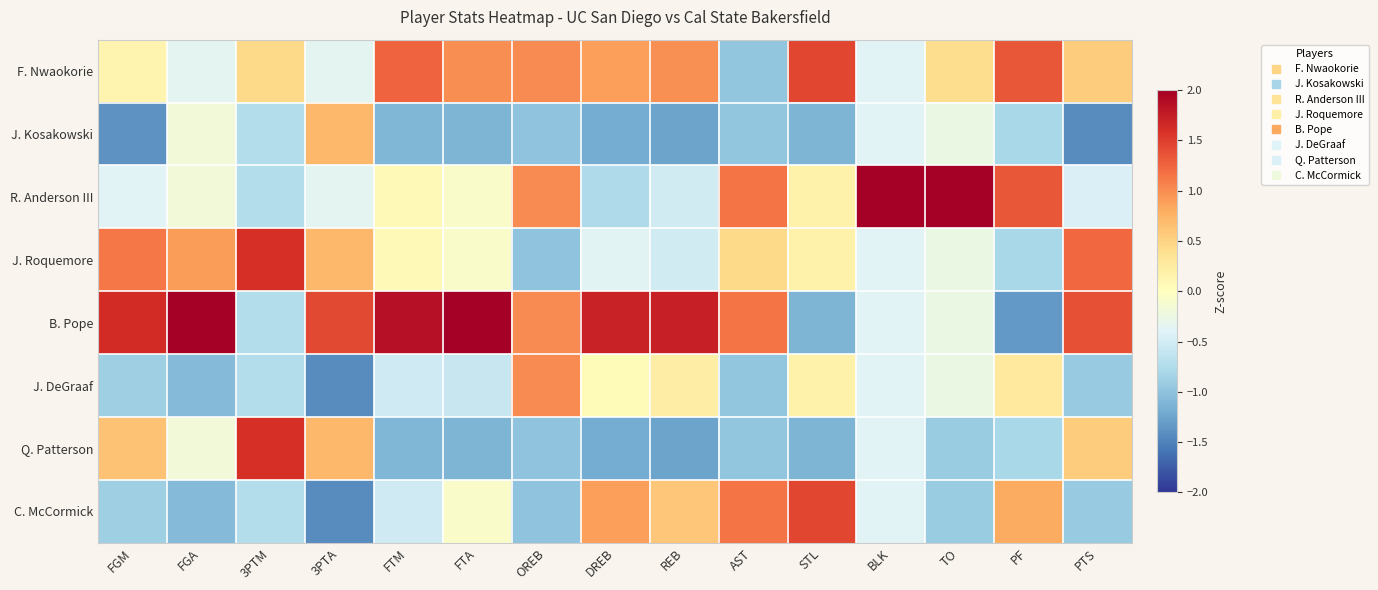

Reading right to left, what are all the values shown in this chart?

F. Nwaokorie: PTS=0.6	PF=1.3	TO=0.4	BLK=-0.4	STL=1.4	AST=-1.0	REB=1.0	DREB=0.9	OREB=1.0	FTA=1.0	FTM=1.3	3PTA=-0.4	3PTM=0.4	FGA=-0.4	FGM=0.1
J. Kosakowski: PTS=-1.4	PF=-0.8	TO=-0.3	BLK=-0.4	STL=-1.1	AST=-1.0	REB=-1.3	DREB=-1.2	OREB=-1.0	FTA=-1.1	FTM=-1.1	3PTA=0.7	3PTM=-0.7	FGA=-0.2	FGM=-1.4
R. Anderson III: PTS=-0.4	PF=1.3	TO=2.4	BLK=2.6	STL=0.2	AST=1.2	REB=-0.5	DREB=-0.8	OREB=1.0	FTA=-0.1	FTM=0.1	3PTA=-0.4	3PTM=-0.7	FGA=-0.2	FGM=-0.4
J. Roquemore: PTS=1.2	PF=-0.8	TO=-0.3	BLK=-0.4	STL=0.2	AST=0.4	REB=-0.5	DREB=-0.4	OREB=-1.0	FTA=-0.1	FTM=0.1	3PTA=0.7	3PTM=1.6	FGA=0.9	FGM=1.1
B. Pope: PTS=1.4	PF=-1.3	TO=-0.3	BLK=-0.4	STL=-1.1	AST=1.2	REB=1.7	DREB=1.7	OREB=1.0	FTA=2.0	FTM=1.8	3PTA=1.4	3PTM=-0.7	FGA=2.2	FGM=1.6
J. DeGraaf: PTS=-0.9	PF=0.3	TO=-0.3	BLK=-0.4	STL=0.2	AST=-1.0	REB=0.2	DREB=0.1	OREB=1.0	FTA=-0.6	FTM=-0.5	3PTA=-1.4	3PTM=-0.7	FGA=-1.1	FGM=-0.9
Q. Patterson: PTS=0.6	PF=-0.8	TO=-0.9	BLK=-0.4	STL=-1.1	AST=-1.0	REB=-1.3	DREB=-1.2	OREB=-1.0	FTA=-1.1	FTM=-1.1	3PTA=0.7	3PTM=1.6	FGA=-0.2	FGM=0.6
C. McCormick: PTS=-0.9	PF=0.8	TO=-0.9	BLK=-0.4	STL=1.4	AST=1.2	REB=0.6	DREB=0.9	OREB=-1.0	FTA=-0.1	FTM=-0.5	3PTA=-1.4	3PTM=-0.7	FGA=-1.1	FGM=-0.9